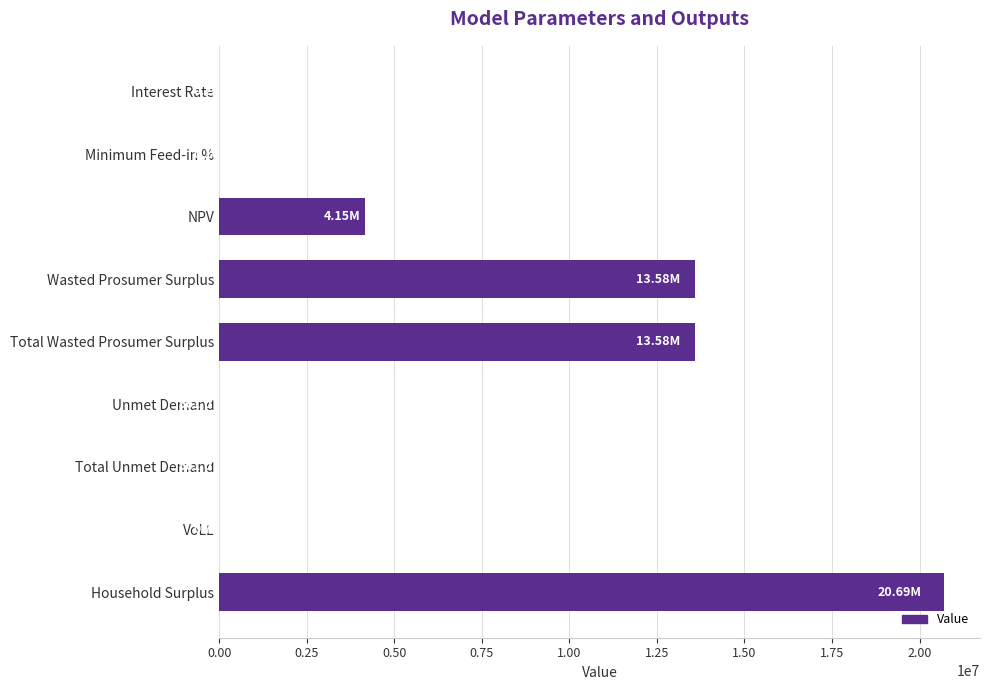

What is the sum of all values?

52006940.1